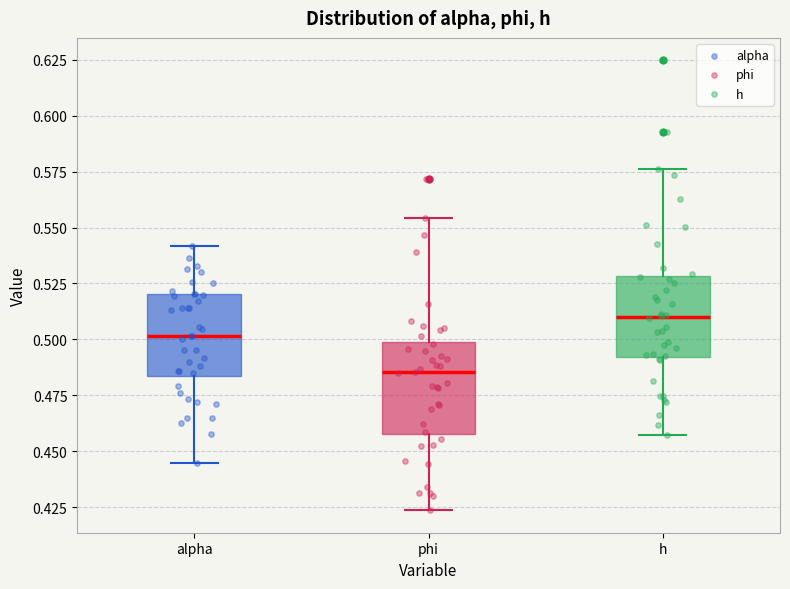

Reading left to right, read every box against the y-axis: the position of its median line, the range the box covers, and the ends of its whiskers. The values are not printed on the chart, so give them approximately, as read against the axis.

alpha: median 0.500, box 0.485 to 0.520, whiskers 0.445 to 0.540
phi: median 0.485, box 0.460 to 0.500, whiskers 0.425 to 0.555
h: median 0.510, box 0.490 to 0.530, whiskers 0.455 to 0.575